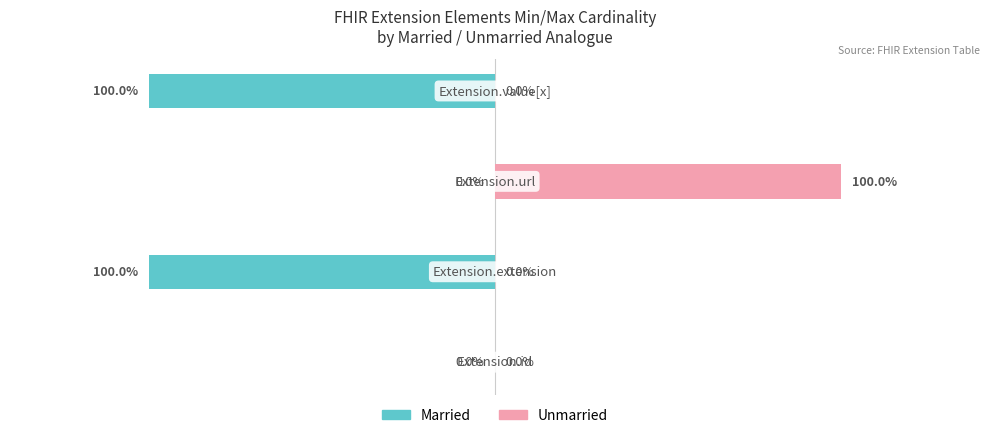

What are all the series names shown in the legend?

Married, Unmarried